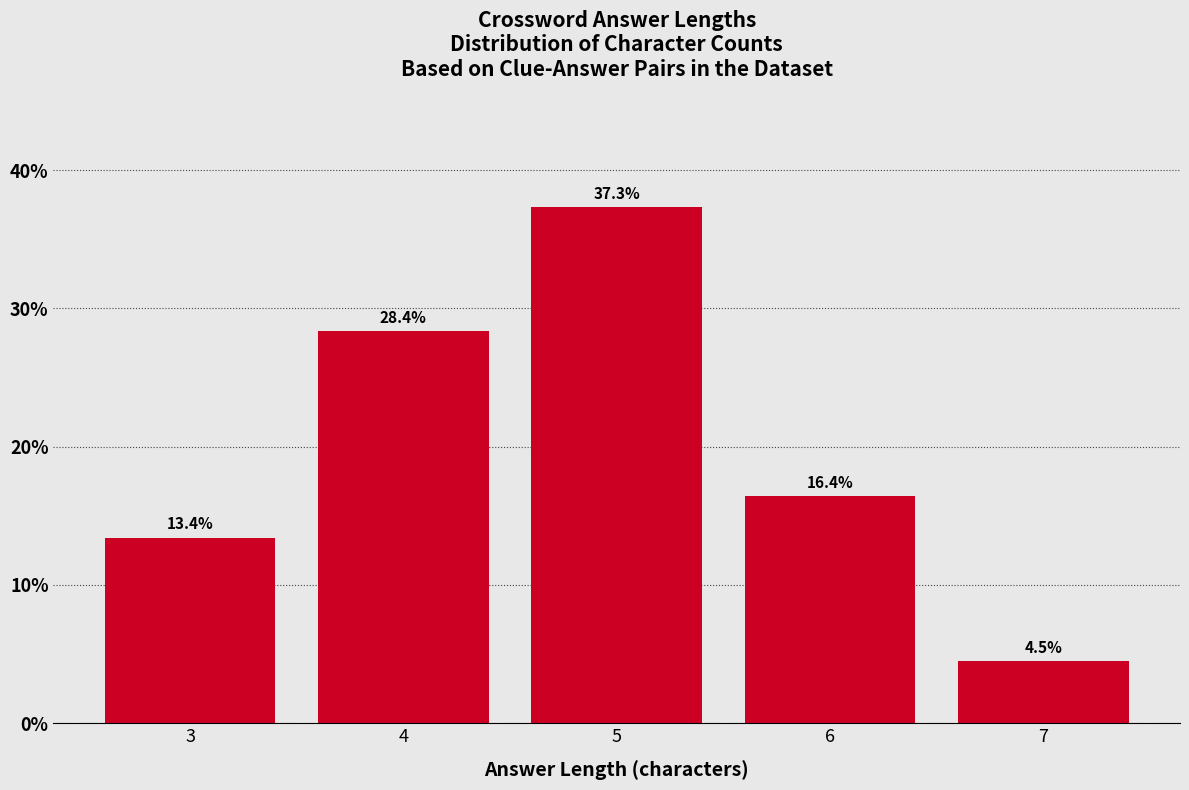

Reading left to right, extract all data points from this chart.

3=13.4	4=28.4	5=37.3	6=16.4	7=4.5